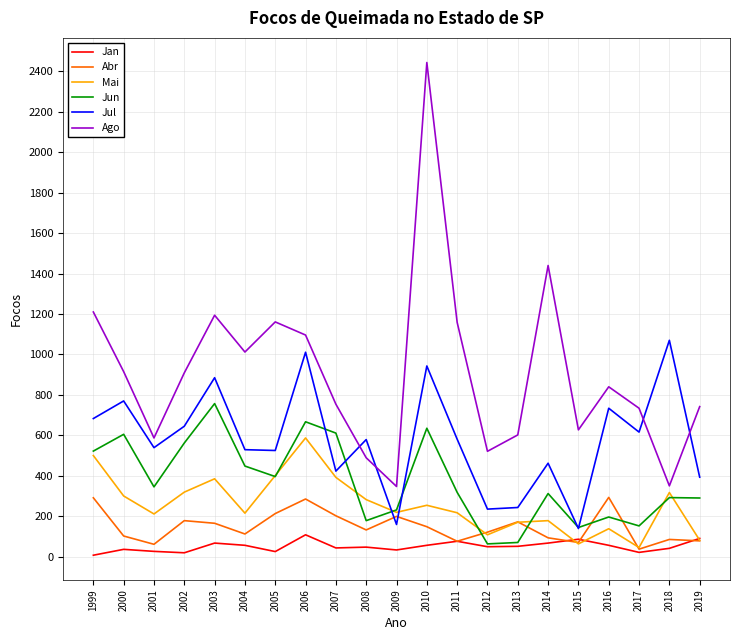

What is the average value of the Ago series?

911